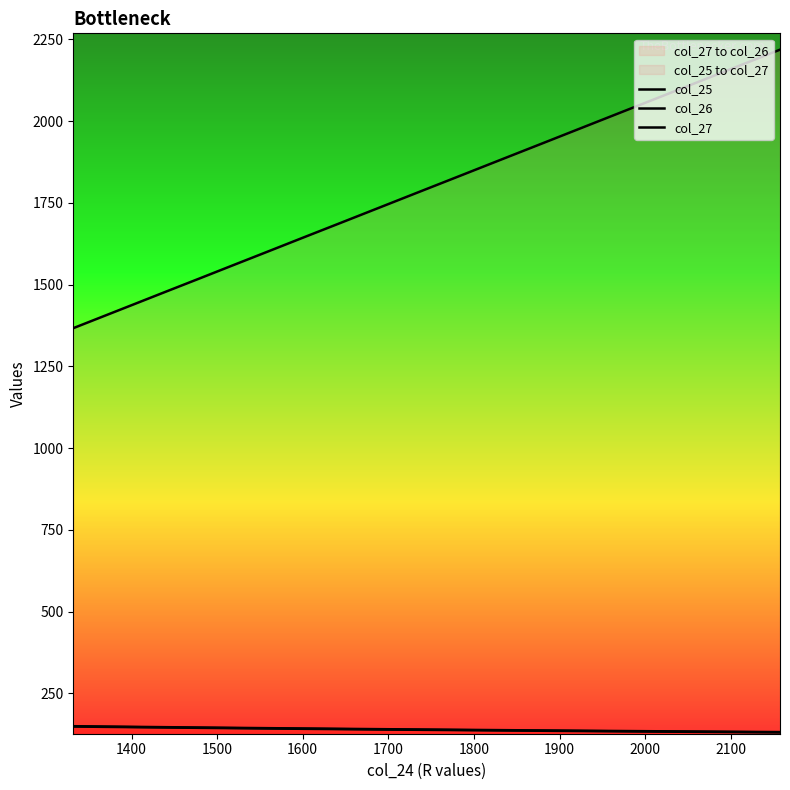

True or false: col_26 has a value of 1353.1 at 16.

False